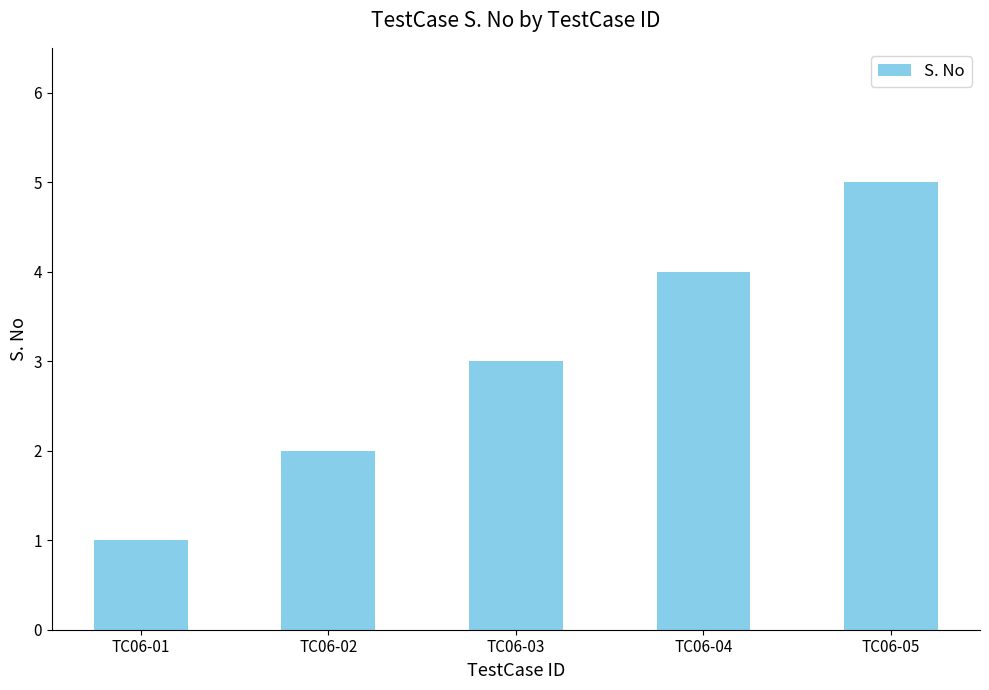

What is the value of the 2nd bar from the left?

2